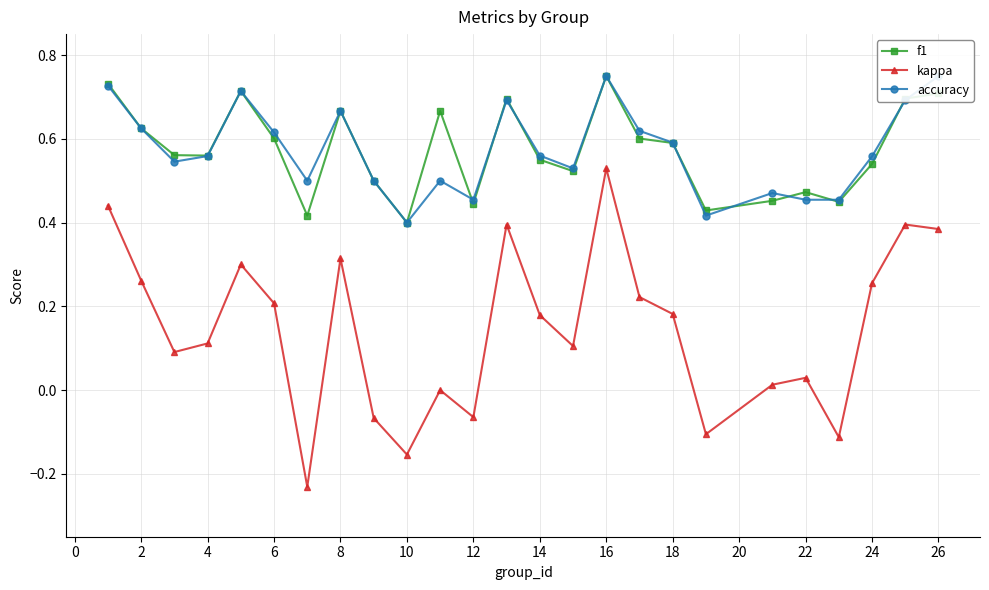

True or false: kappa and f1 intersect in this chart.

False